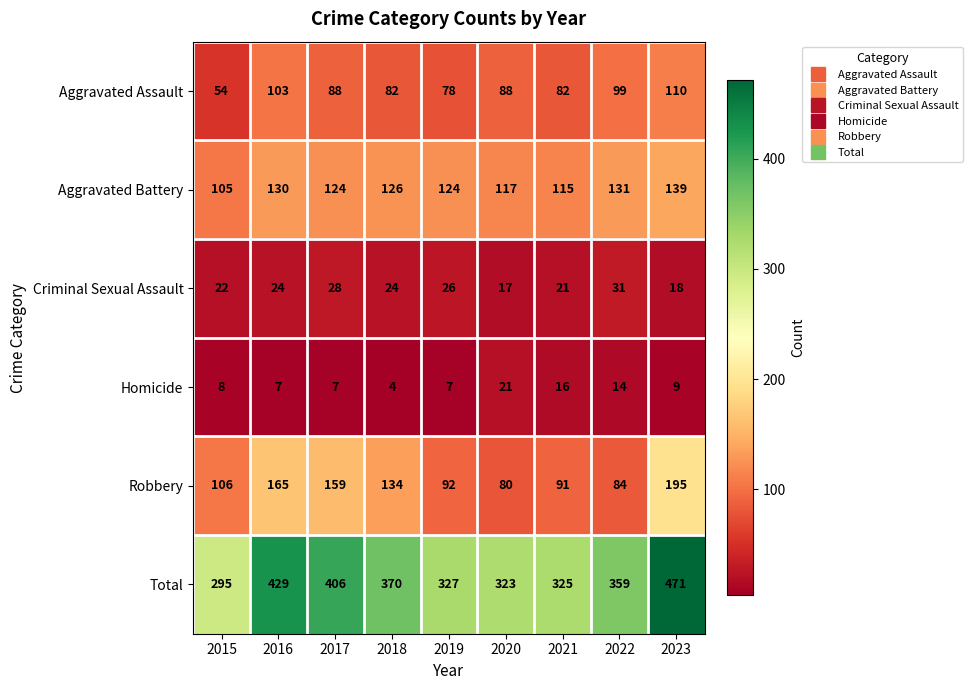

What value does the Aggravated Battery series have at 2020, to the nearest 5?

115